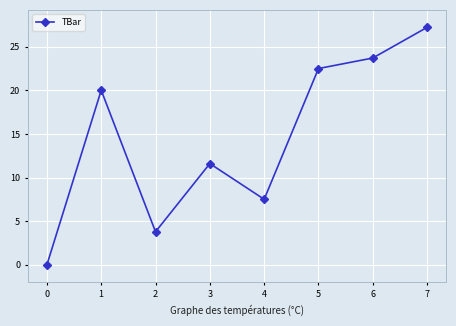

At which label is the value closest to 13?

3